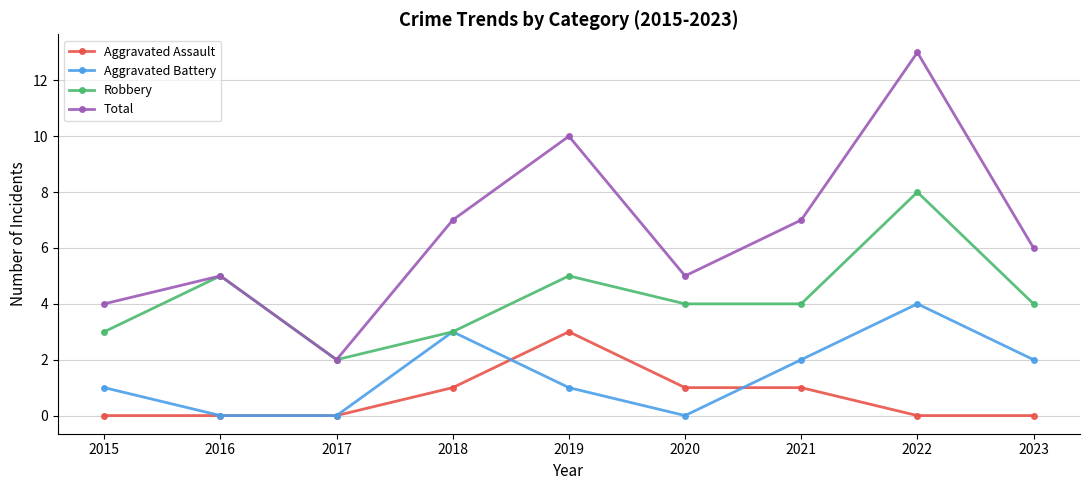

What is the value of the Total point at the 7th from the left?

7